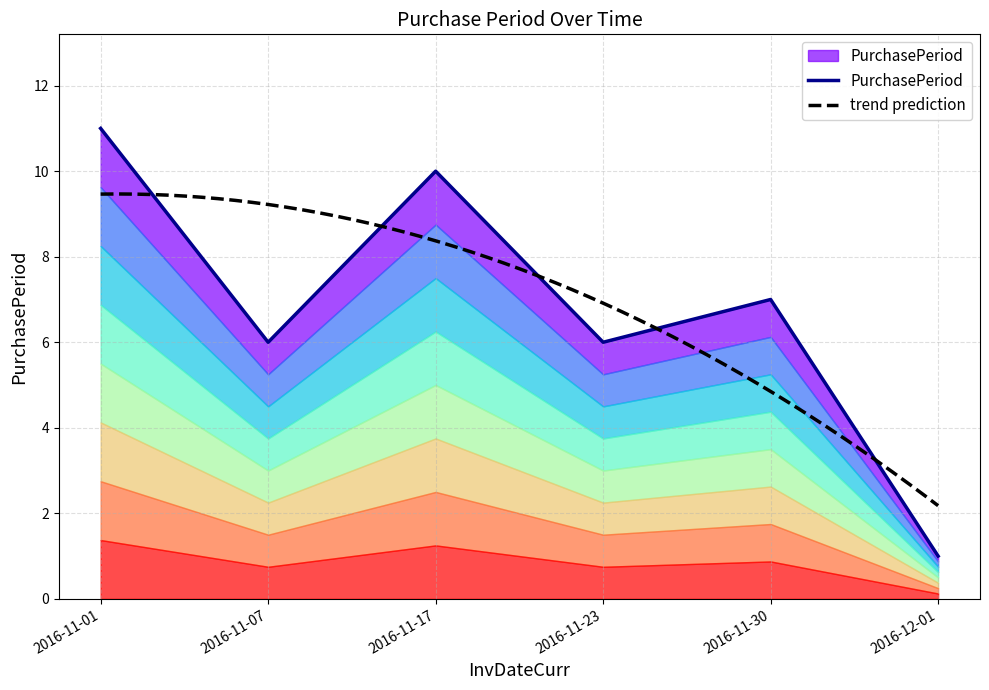

True or false: the data shows 12 at 2016-11-30.

False